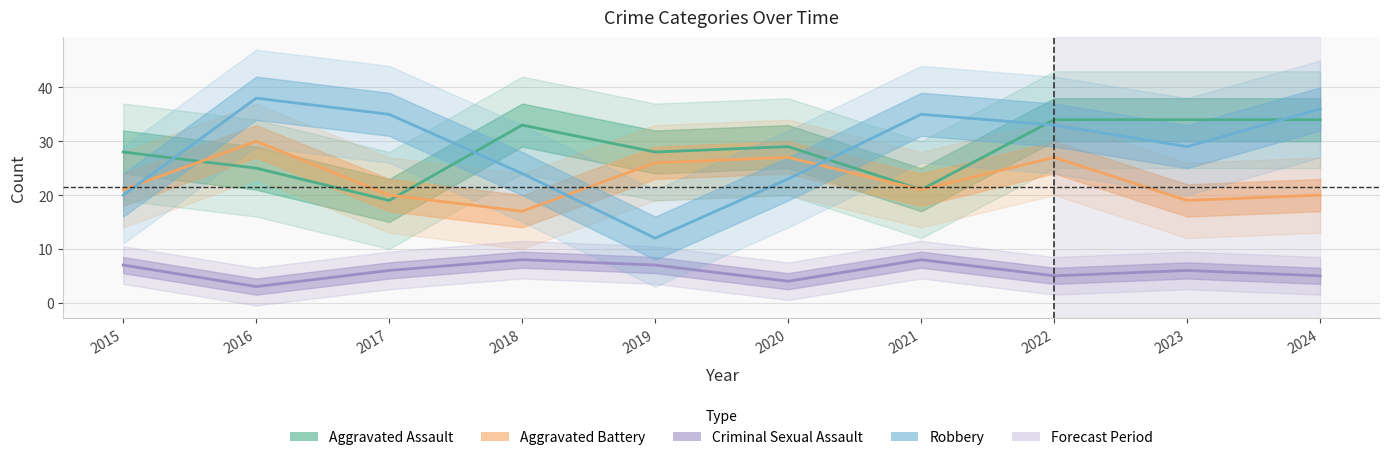

Where does the Aggravated Assault series first go above 29?

2018